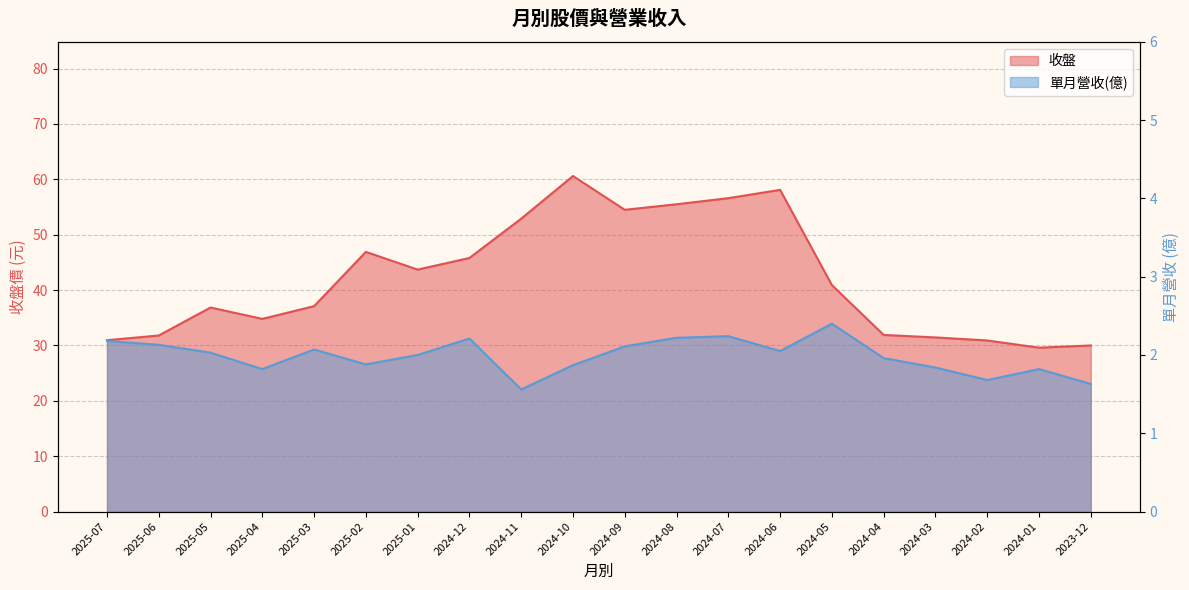

Which category has the lowest value across all series?

2024-11